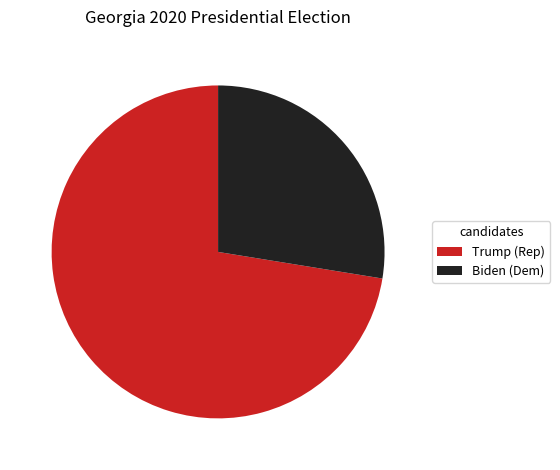

Rank the categories by value from lowest to highest.

Biden (Dem), Trump (Rep)